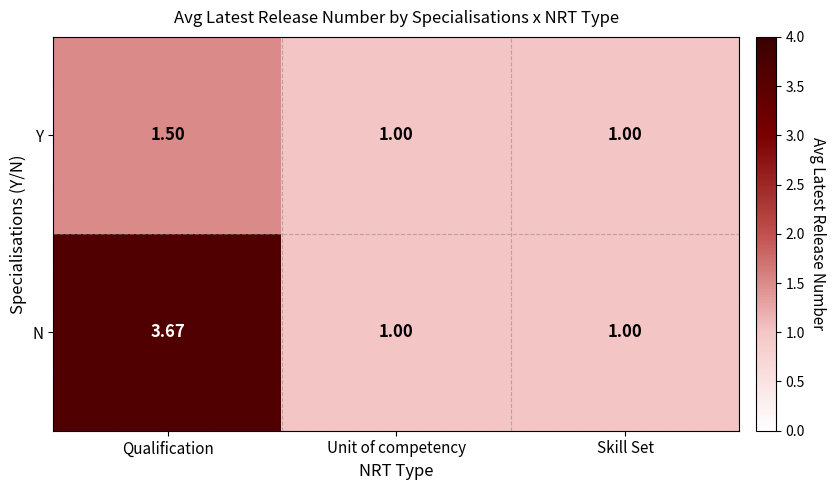

Which category has the highest value across all series?

Qualification